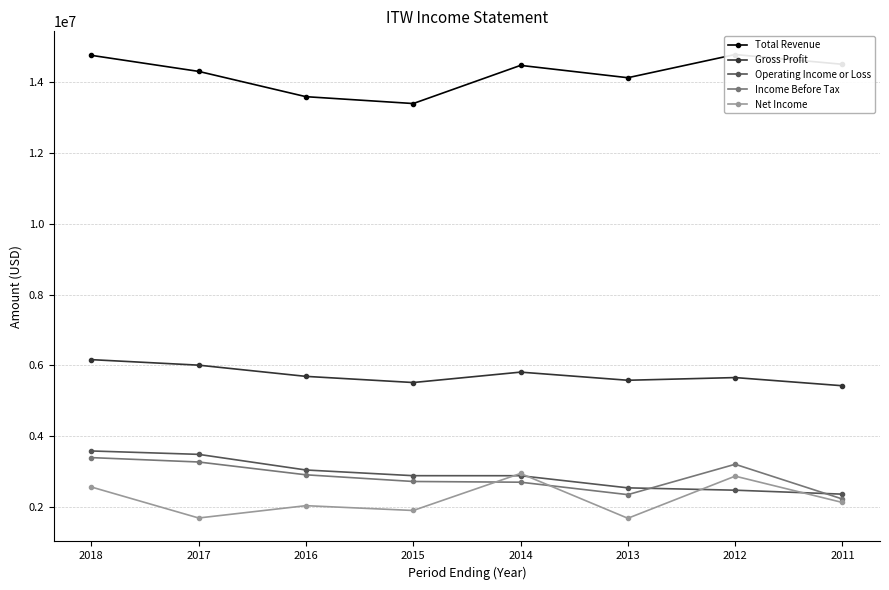

Does the chart display data point markers on the line(s)?

Yes